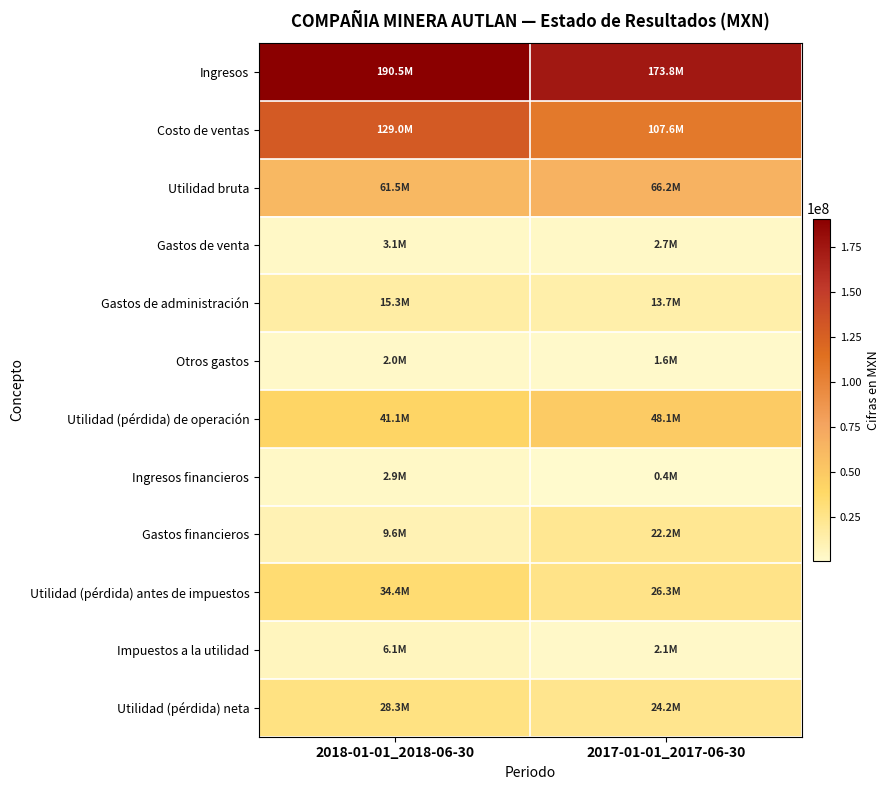

What is the difference between the highest and lowest values at 2017-01-01_2017-06-30?

173370000